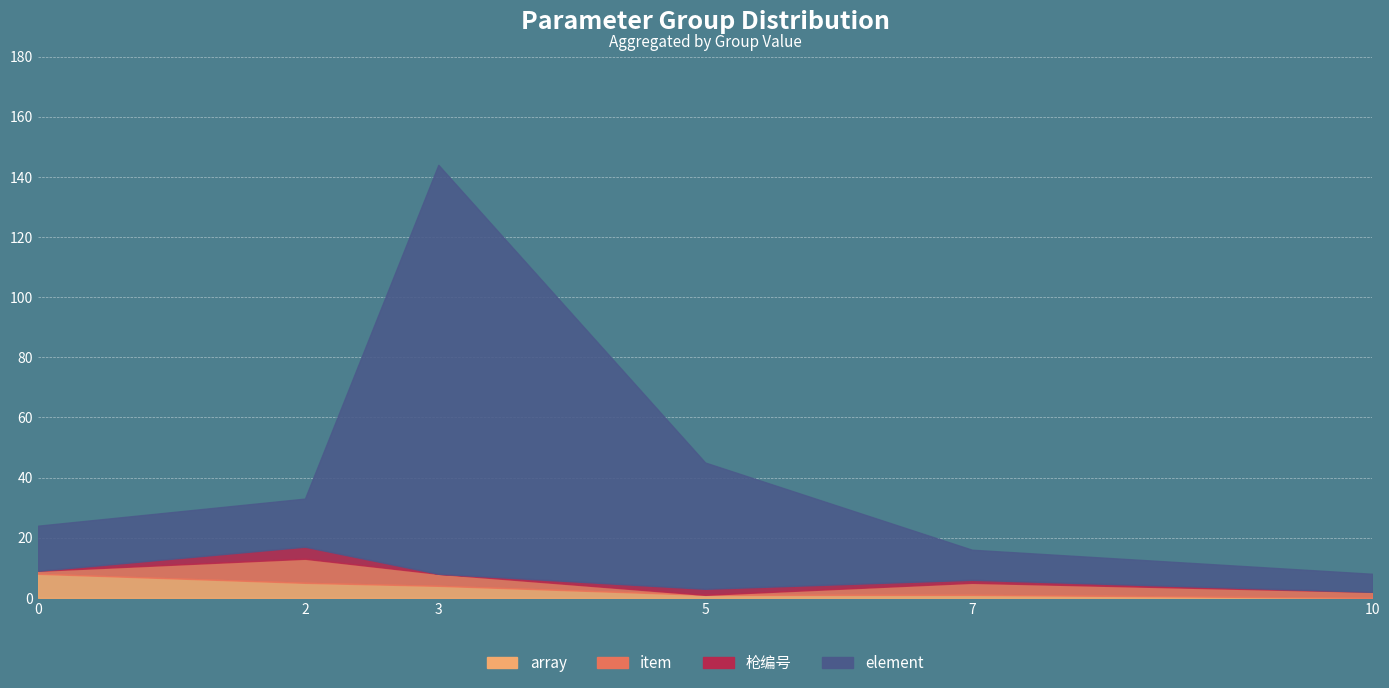

Which has a higher value, 3 or 7?

3